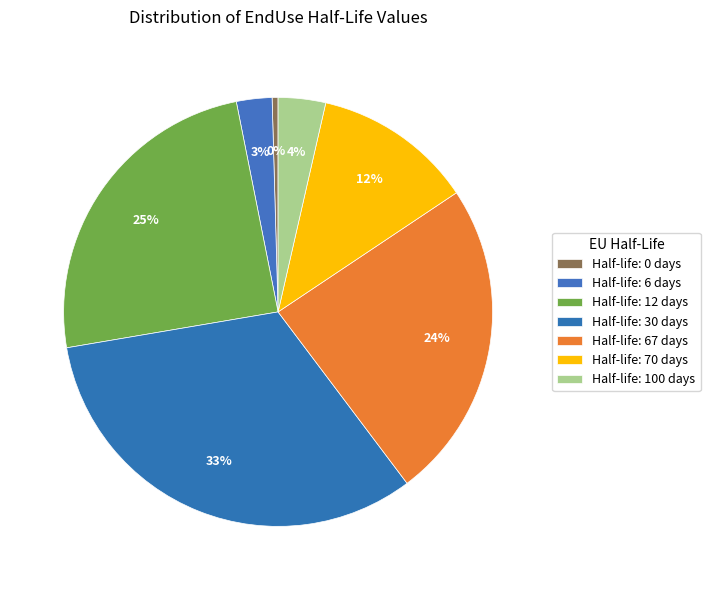

How many segments does this pie chart have?

7